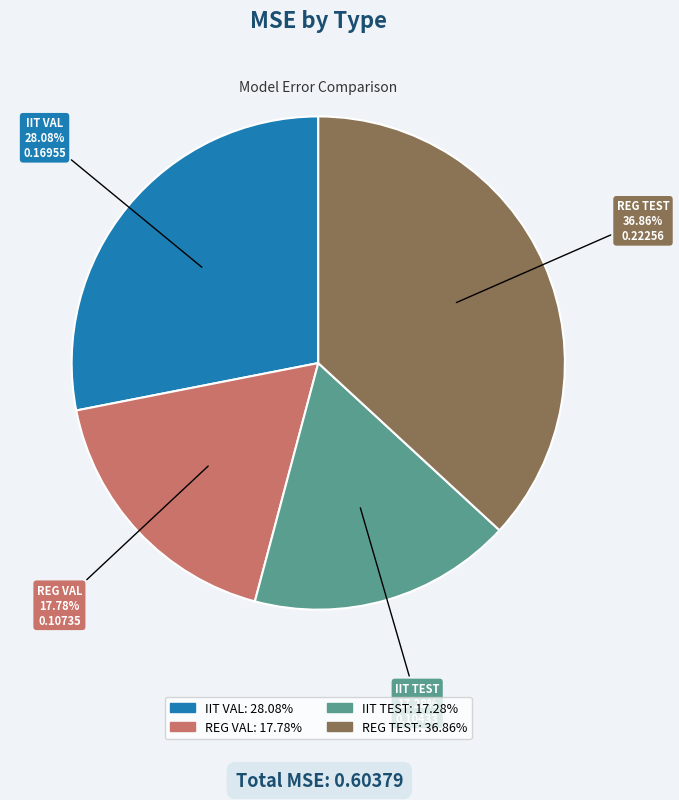

Is there a majority slice in this chart?

No